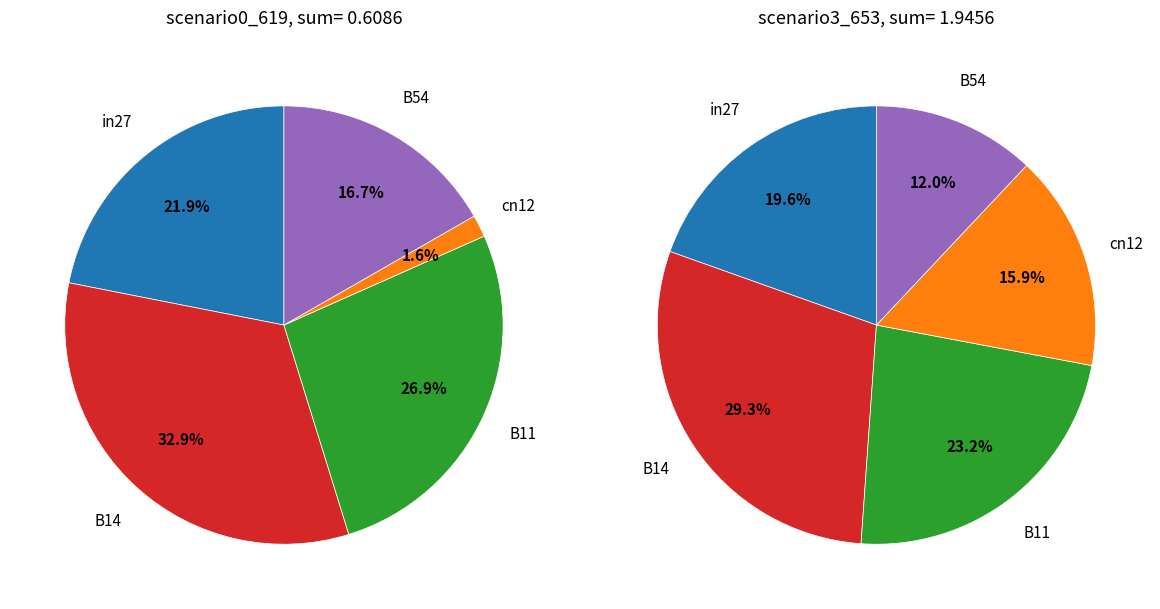

To the nearest percent, what is the average slice percentage?

20%